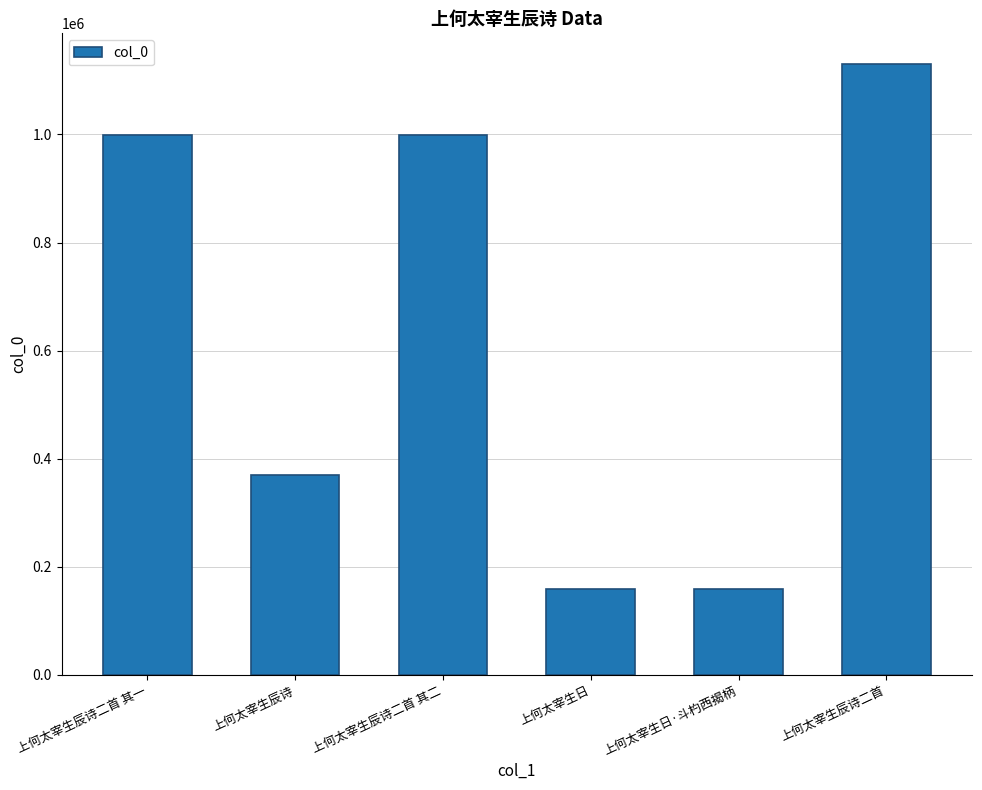

Approximately how many times larger is the value at 上何太宰生辰诗二首 其一 compared to 上何太宰生日?

6.3